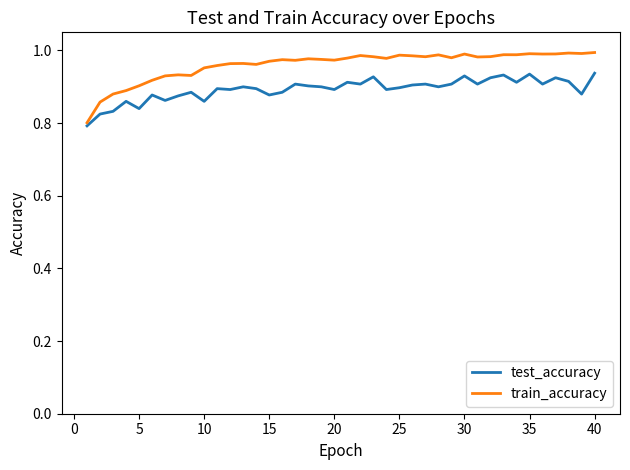

How many lines are shown in the chart?

2